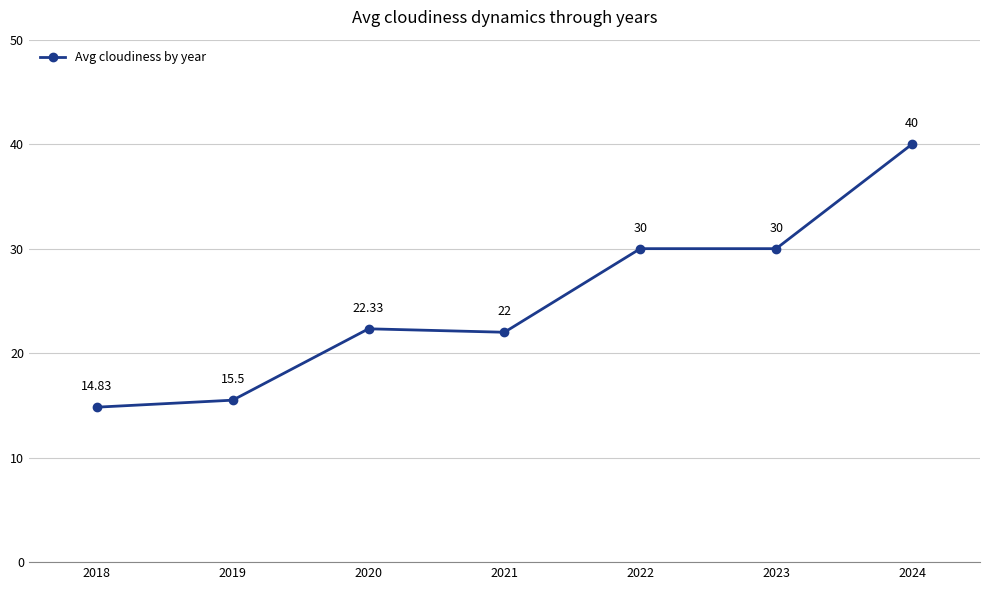

True or false: the data shows 7.1 at 2018.

False